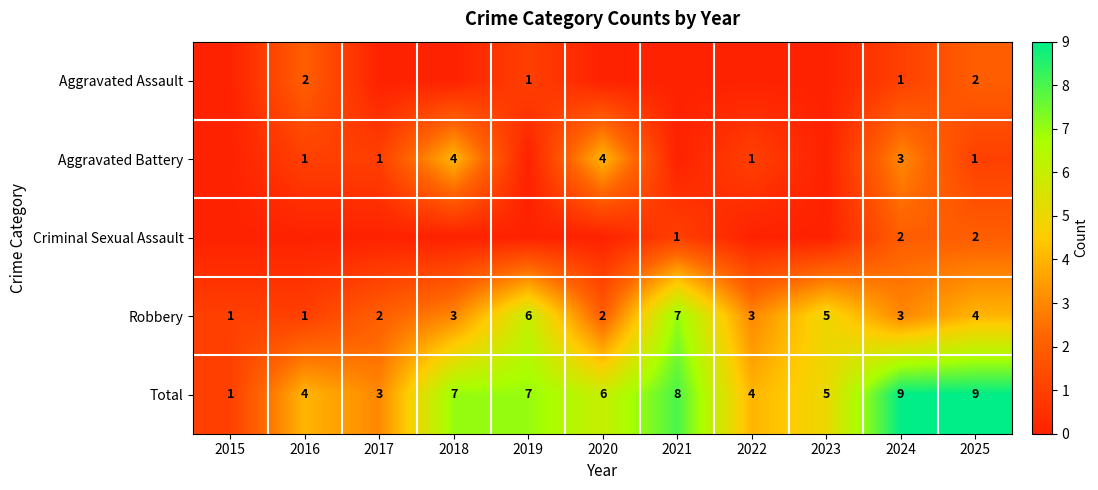

The value of Criminal Sexual Assault at 2025 is 1. True or false?

False